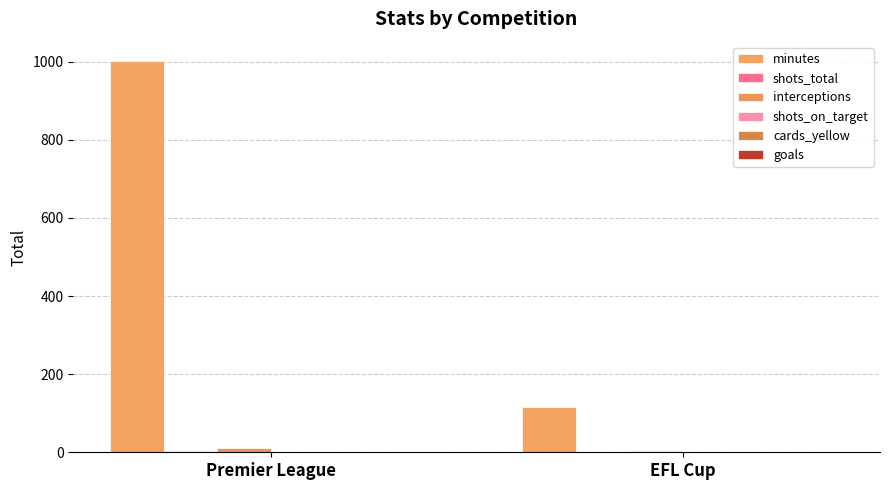

At EFL Cup, list the series in order from smallest to largest.

cards_yellow, shots_total, shots_on_target, goals, interceptions, minutes